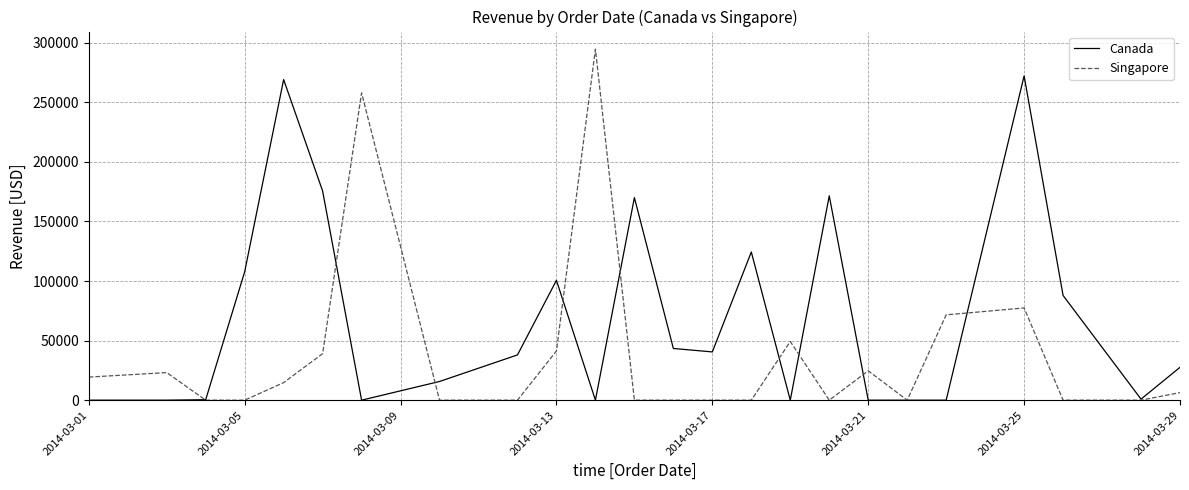

Which series has the widest spread of values?

Singapore